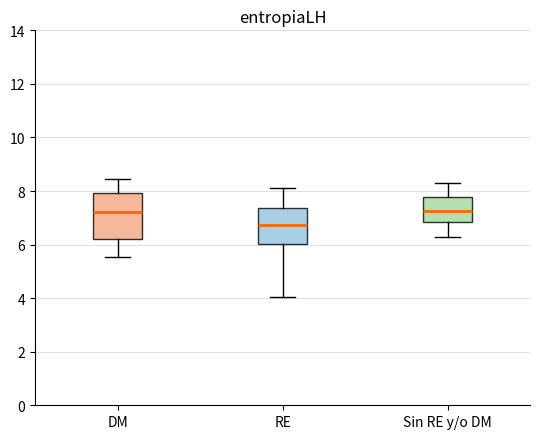

Reading left to right, read every box against the y-axis: the position of its median line, the range the box covers, and the ends of its whiskers. The values are not printed on the chart, so give them approximately, as read against the axis.

DM: median 7.2, box 6.2 to 8.0, whiskers 5.6 to 8.4
RE: median 6.8, box 6.0 to 7.4, whiskers 4.0 to 8.2
Sin RE y/o DM: median 7.2, box 6.8 to 7.8, whiskers 6.4 to 8.4